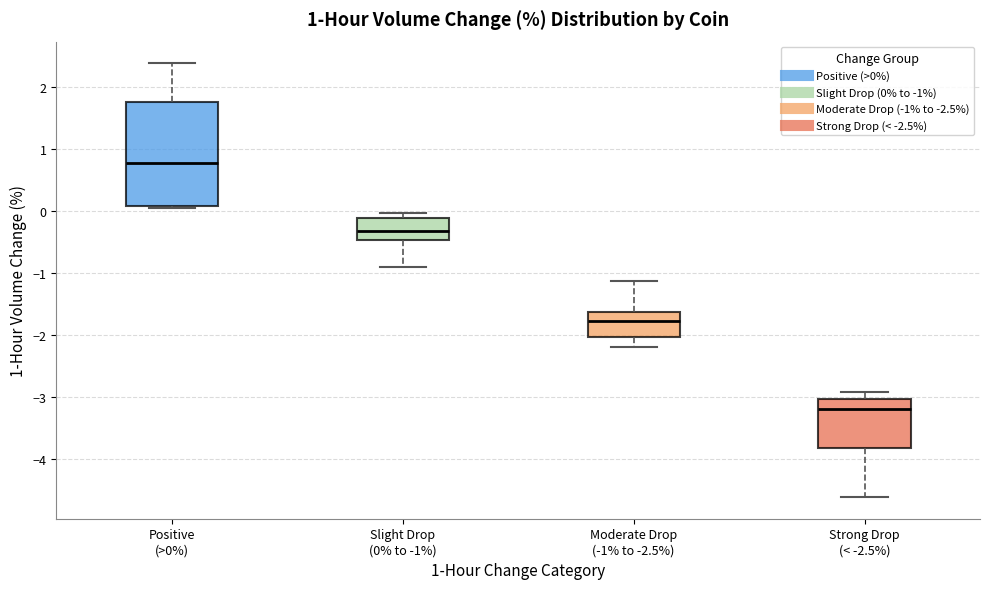

Where does the lower whisker of the box for Moderate Drop (-1% to -2.5%) end on the y-axis? The values are not printed on the chart, so give them approximately, as read against the axis.

-2.2